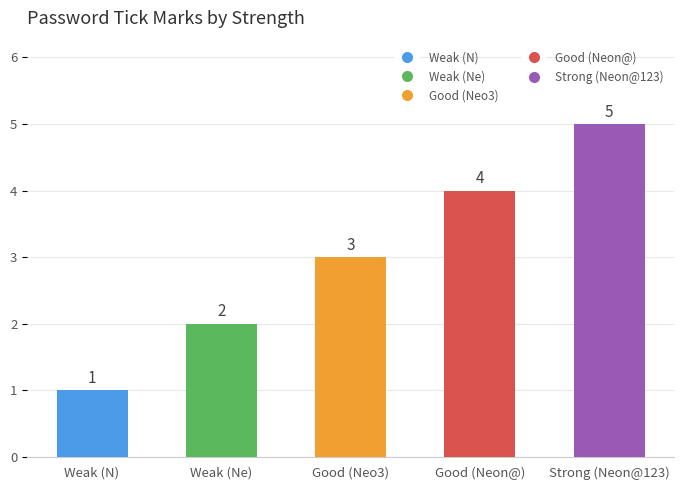

Is it true that the value at Weak (Ne) is 2?

True